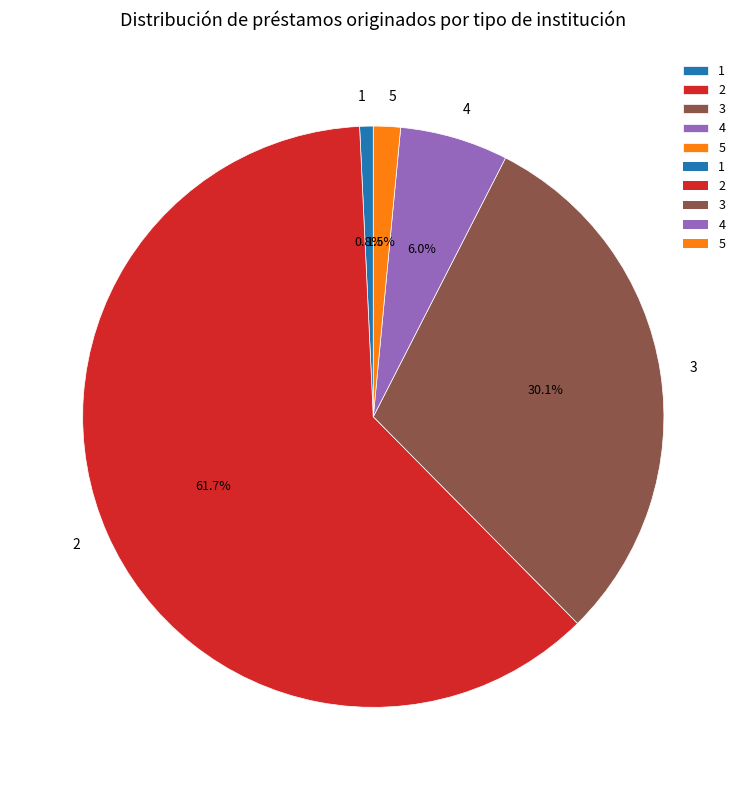

Is it true that 1 is 11% of the pie?

False